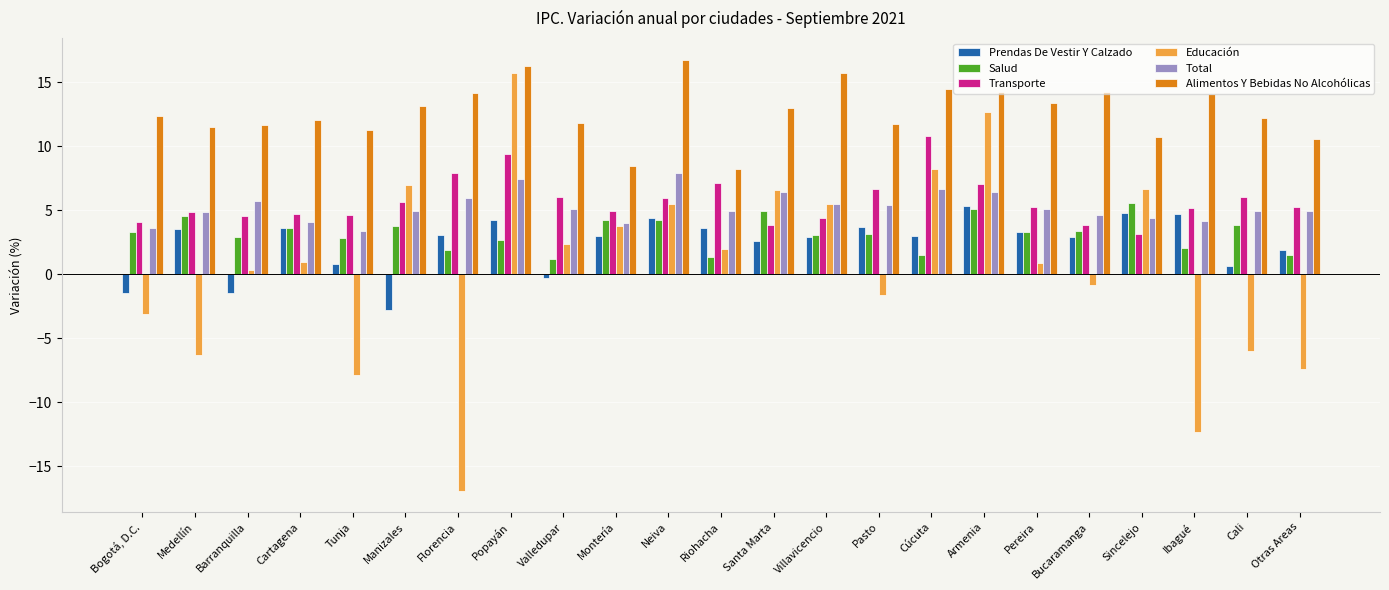

Which series has the widest spread of values?

Educación